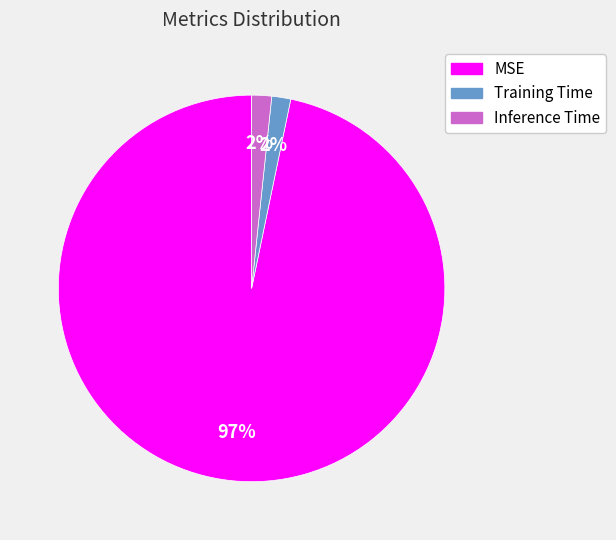

Which slice is the largest?

MSE